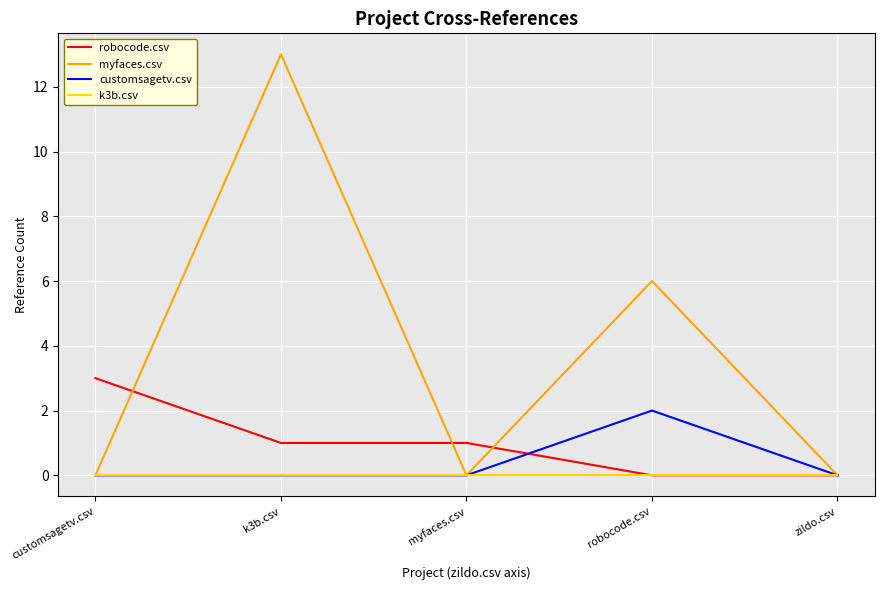

Which series has the largest total across all categories?

myfaces.csv